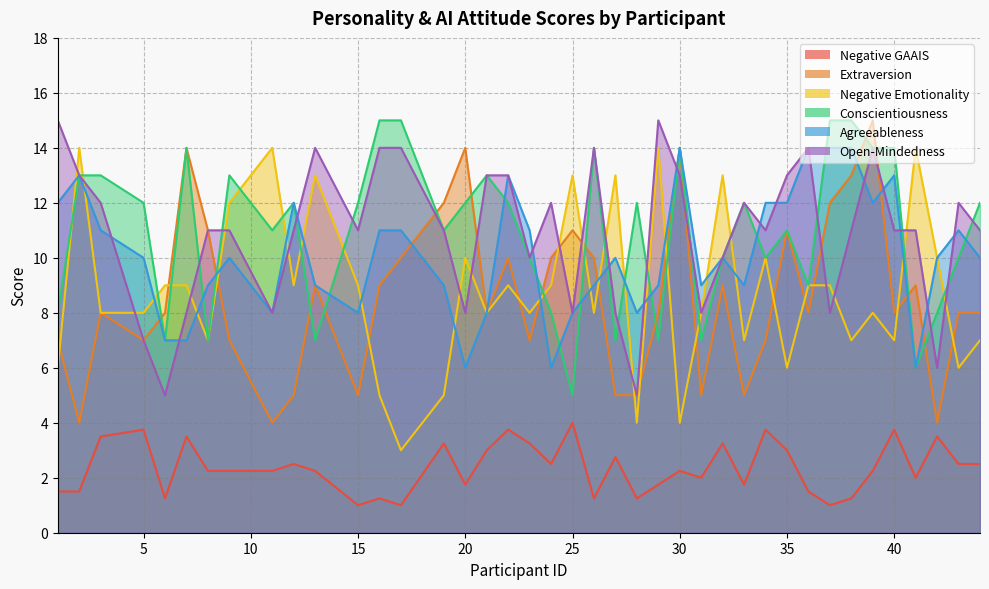

What is the value of the Extraversion point at the 14th from the left?

10.0